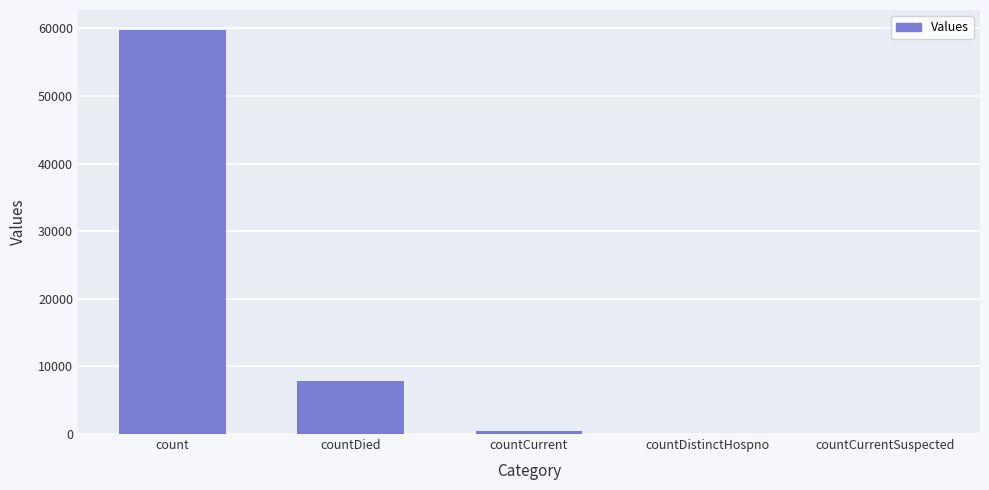

Is it true that the value at countDistinctHospno is -34800?

False